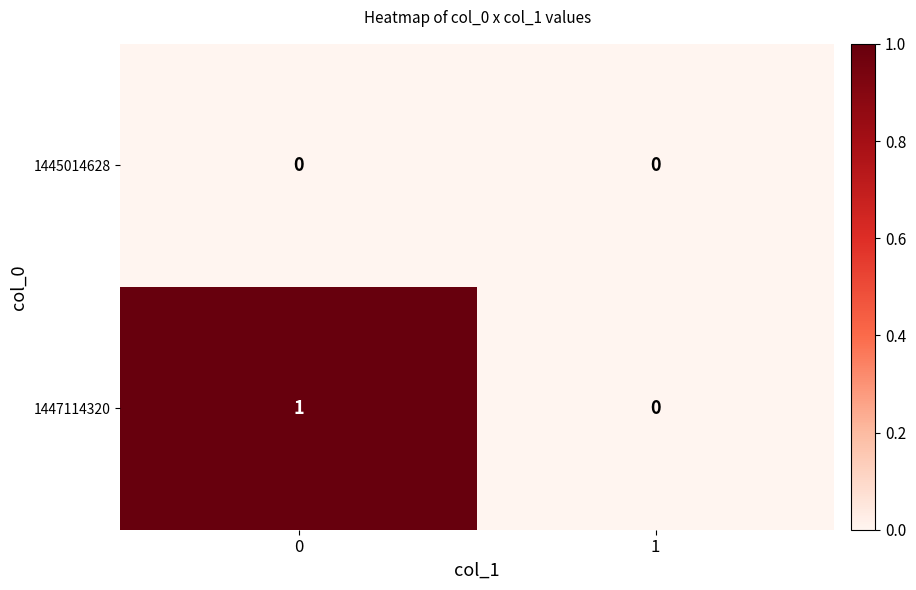

List the series in order of their overall mean, lowest first.

1445014628, 1447114320